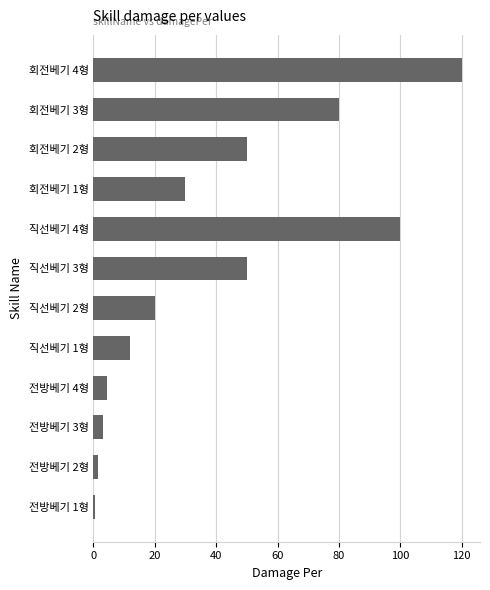

True or false: the data shows 46.2 at 직선베기 4형.

False